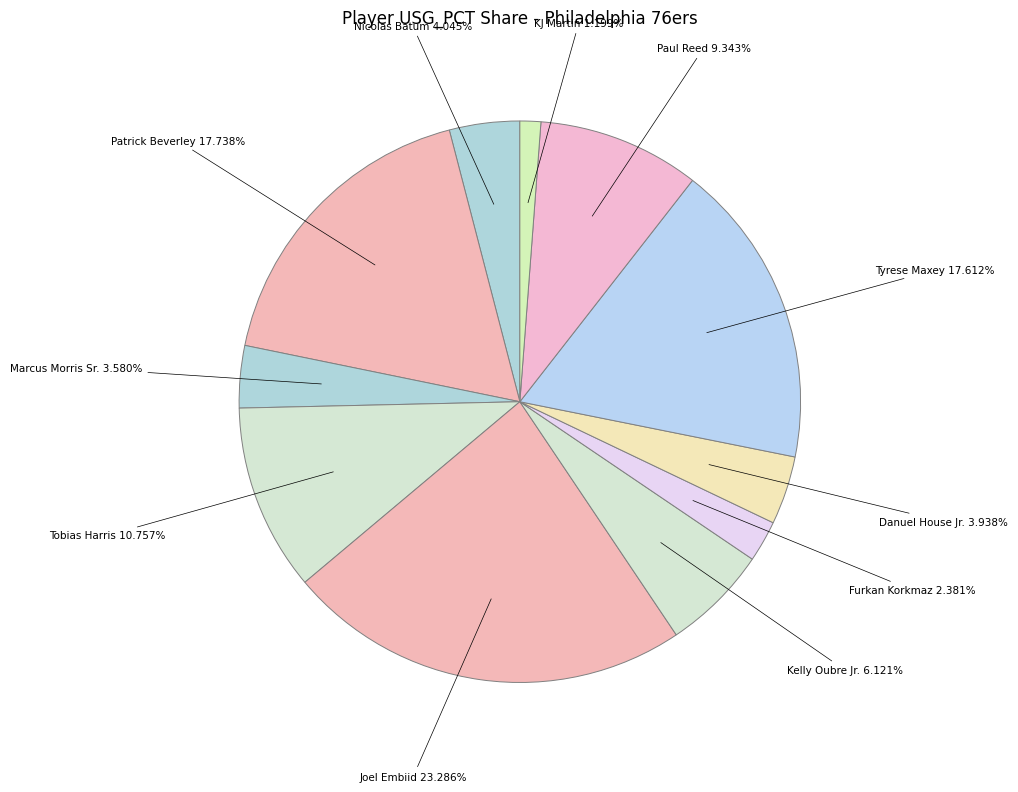

Count the number of slices in the pie.

11